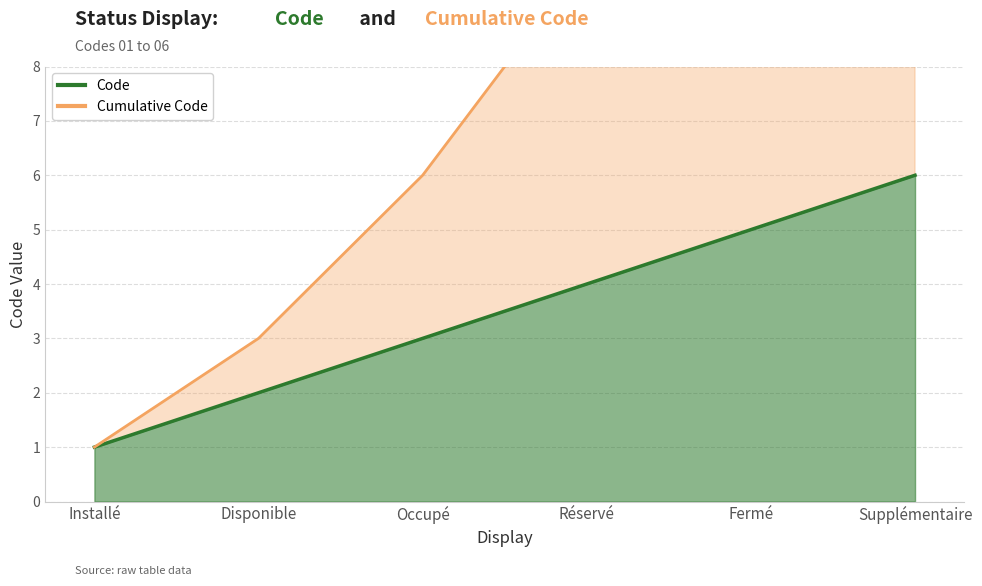

What is the minimum value shown in the chart?

1